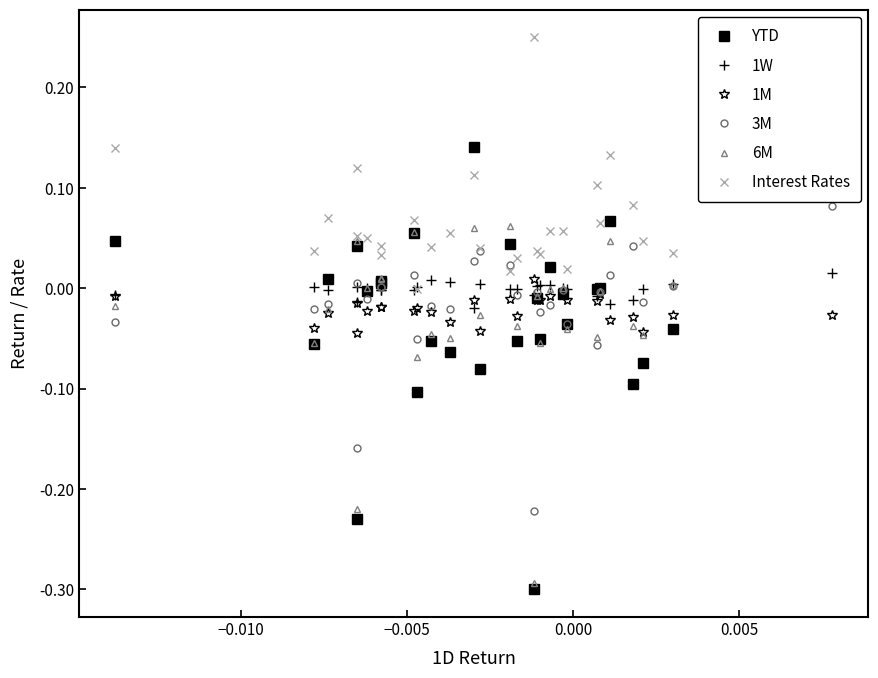

What are all the series names shown in the legend?

YTD, 1W, 1M, 3M, 6M, Interest Rates